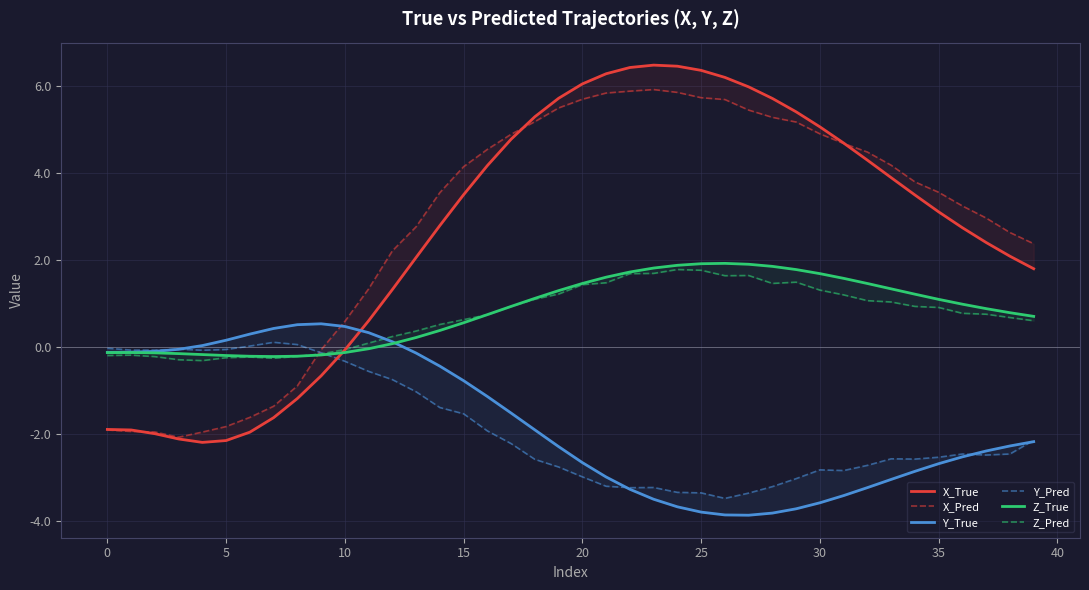

True or false: X_True and X_Pred intersect in this chart.

True